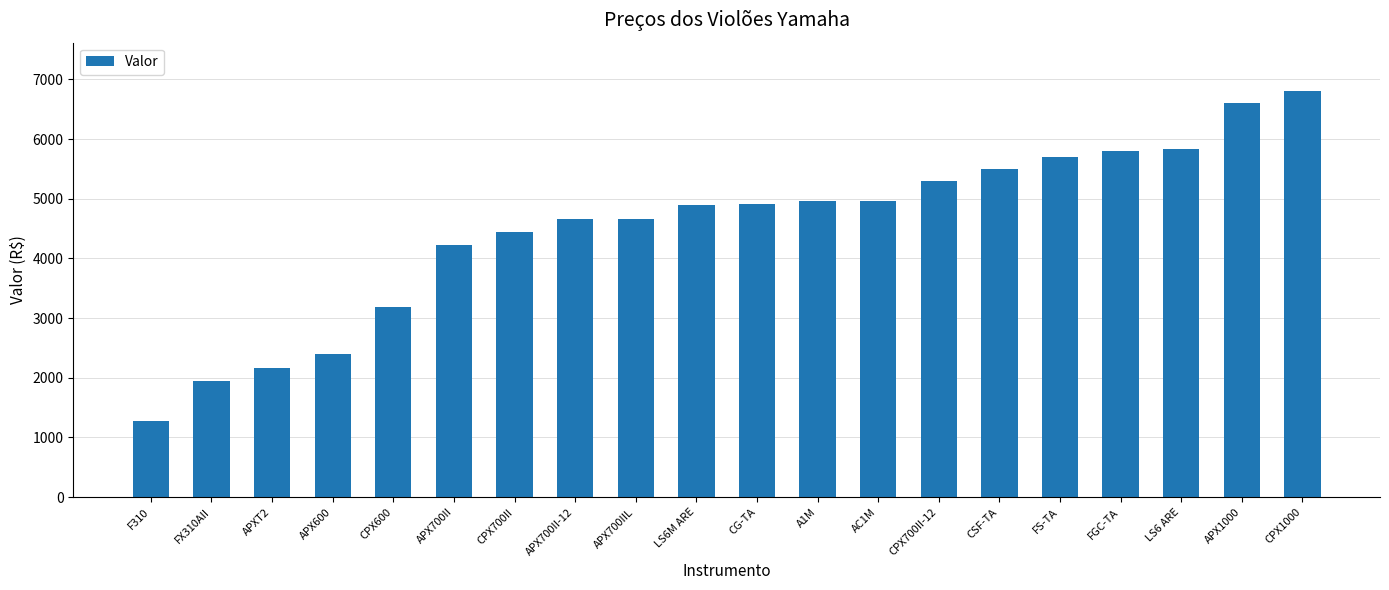

Between APXT2 and CPX600, which is larger?

CPX600